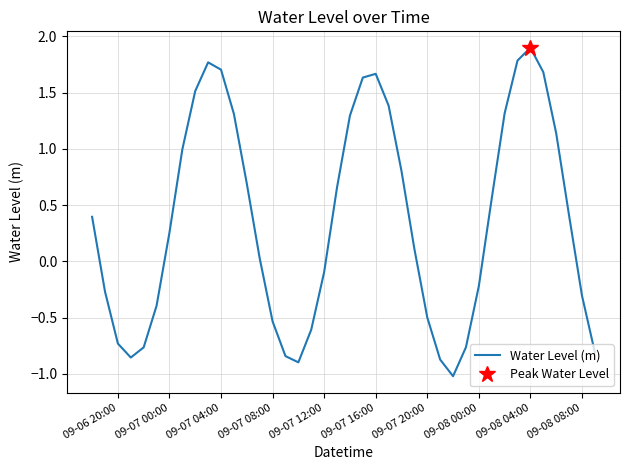

How many negative values are there?

17